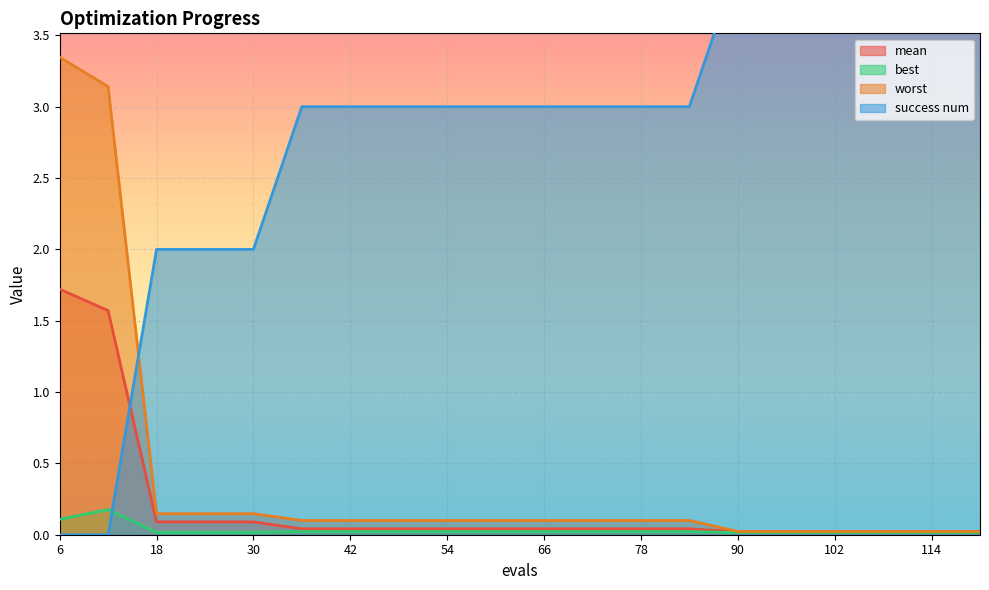

Which series has the largest range (max minus min)?

success num